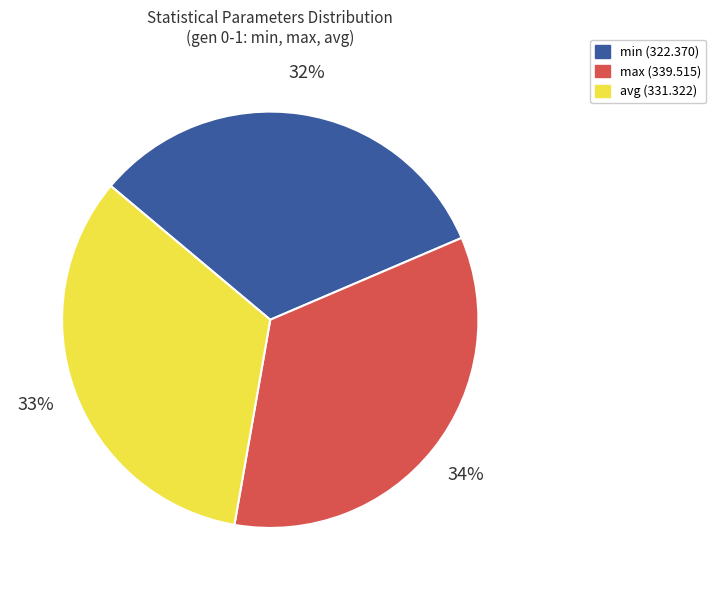

Which category has the biggest portion of the pie?

max